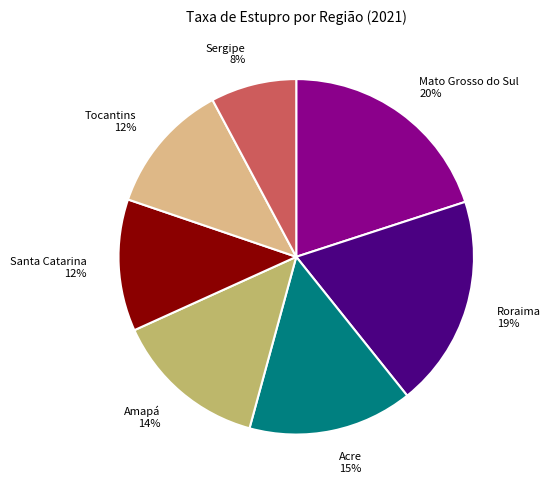

Which has a higher value, Roraima or Santa Catarina?

Roraima